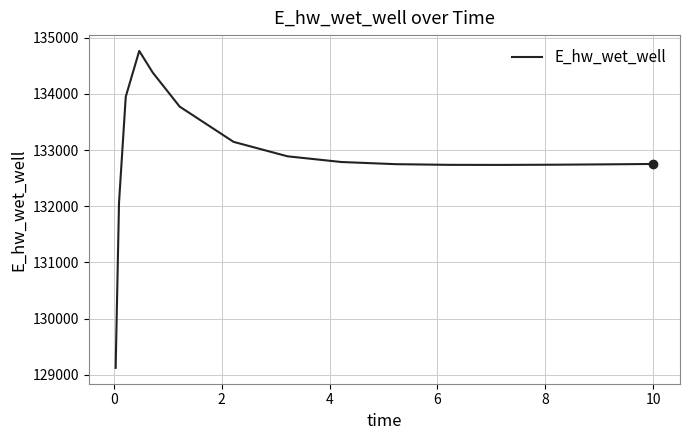

How many lines are shown in the chart?

1